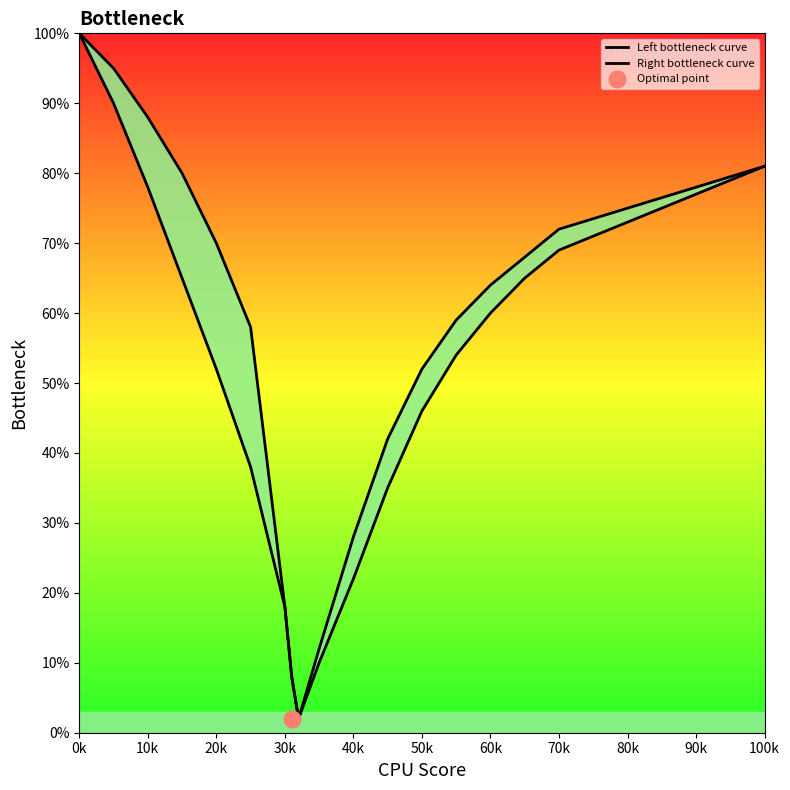

Reading left to right, list all the values displayed in this chart.

Left bottleneck curve: 100	90	78	65	52	38	18	8	2	10	22	35	46	54	60	65	69	73	77	81
Right bottleneck curve: 100	95	88	80	70	58	18	8	2	12	28	42	52	59	64	68	72	75	78	81